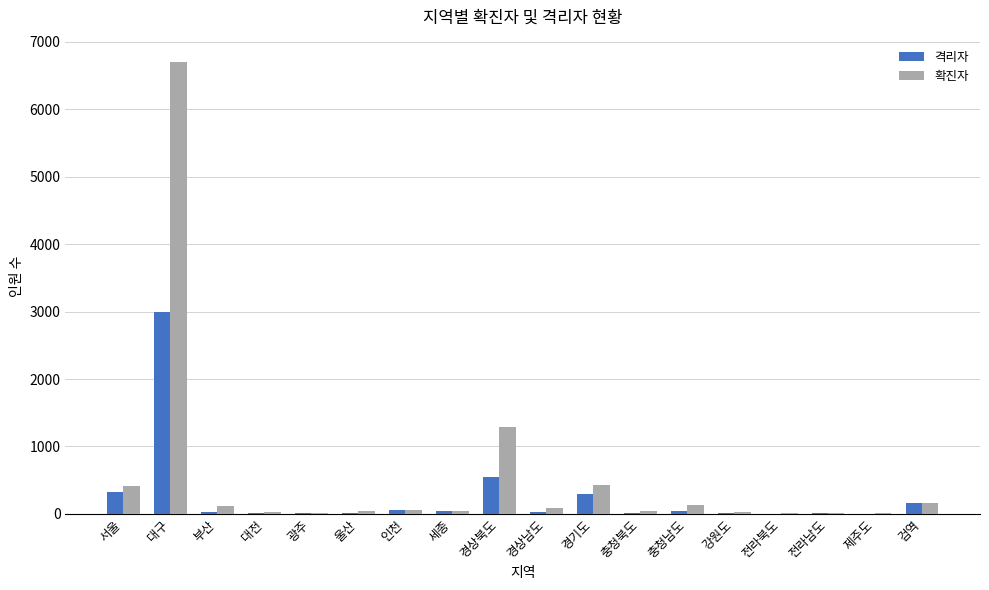

The value of 격리자 at 강원도 is 13. True or false?

True